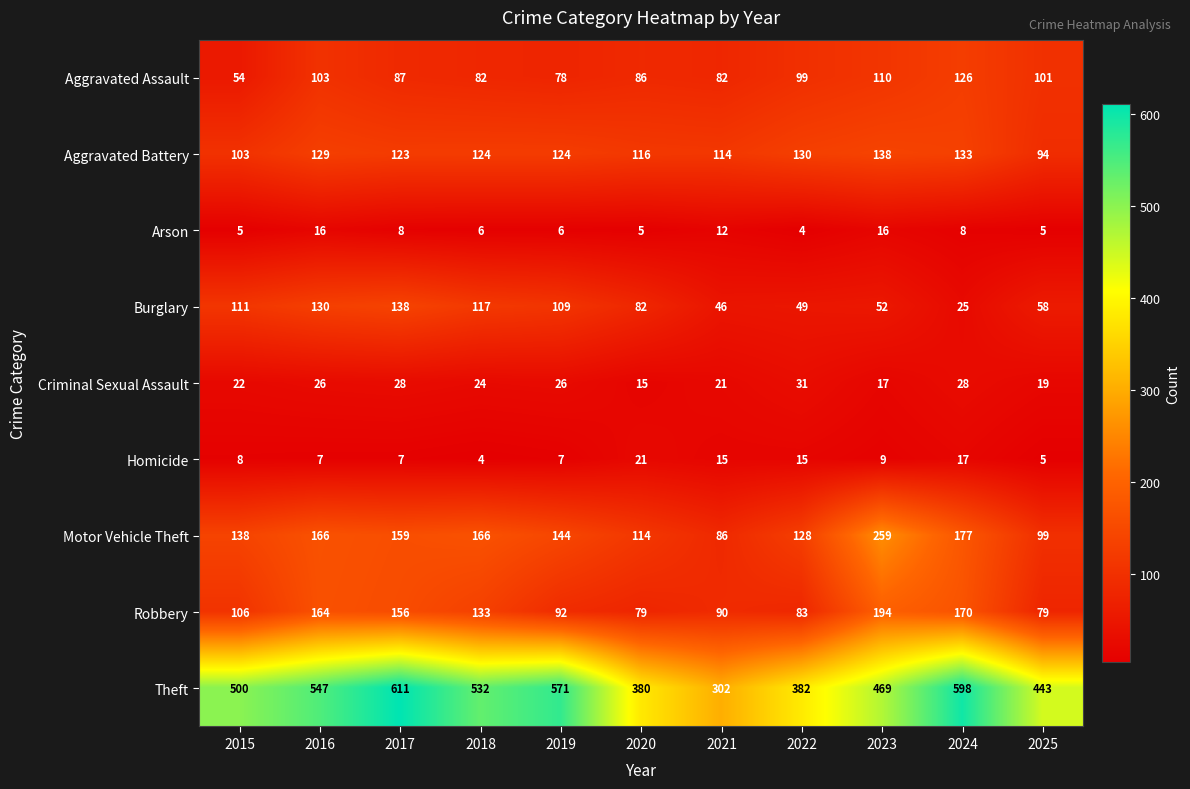

The Aggravated Battery series shows 94 at 2025. True or false?

True